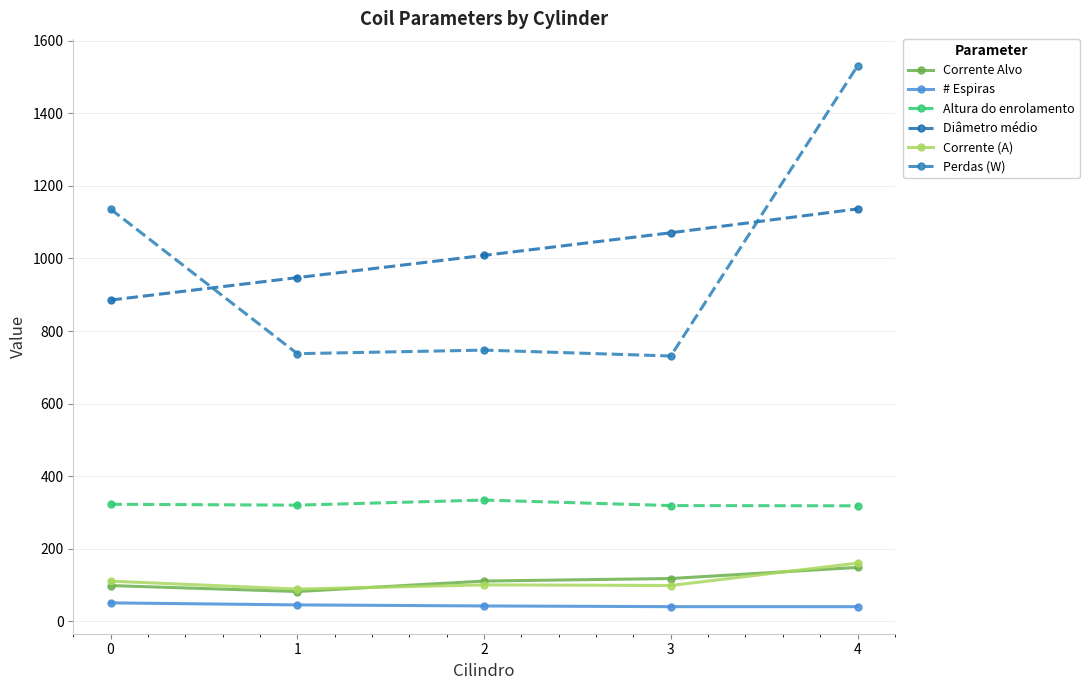

Does the chart have visible grid lines?

Yes